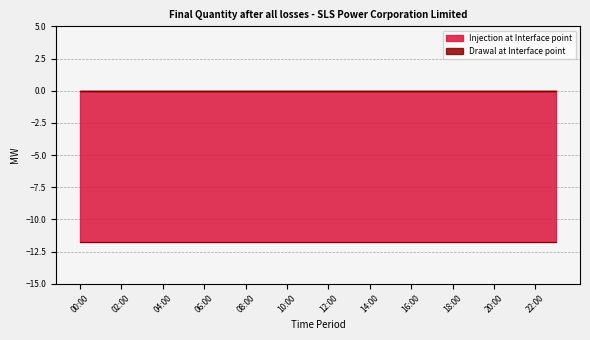

At which label is Injection at Interface point closest to -11?

00:00